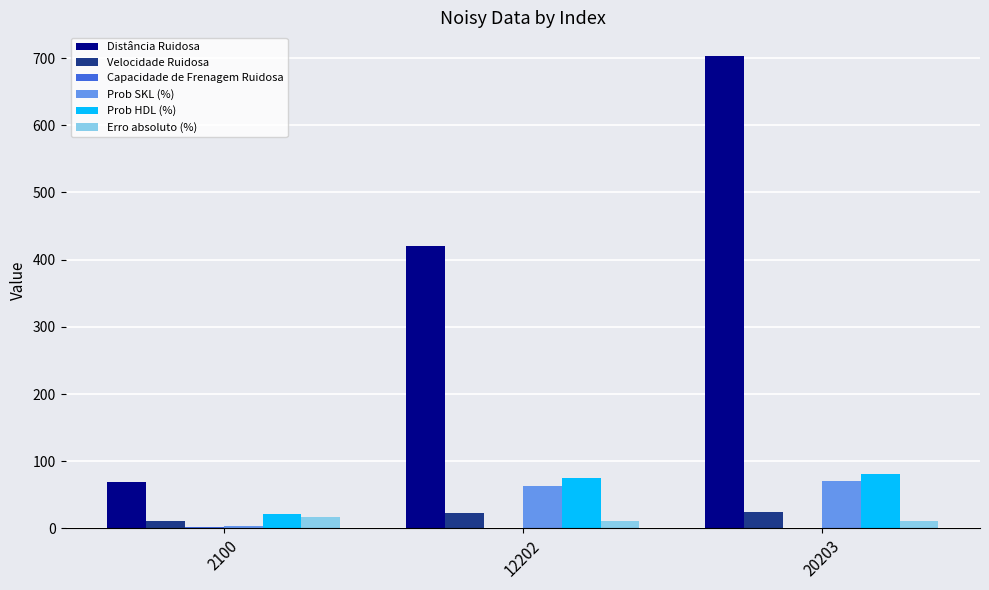

Which series has the largest range (max minus min)?

Distância Ruidosa